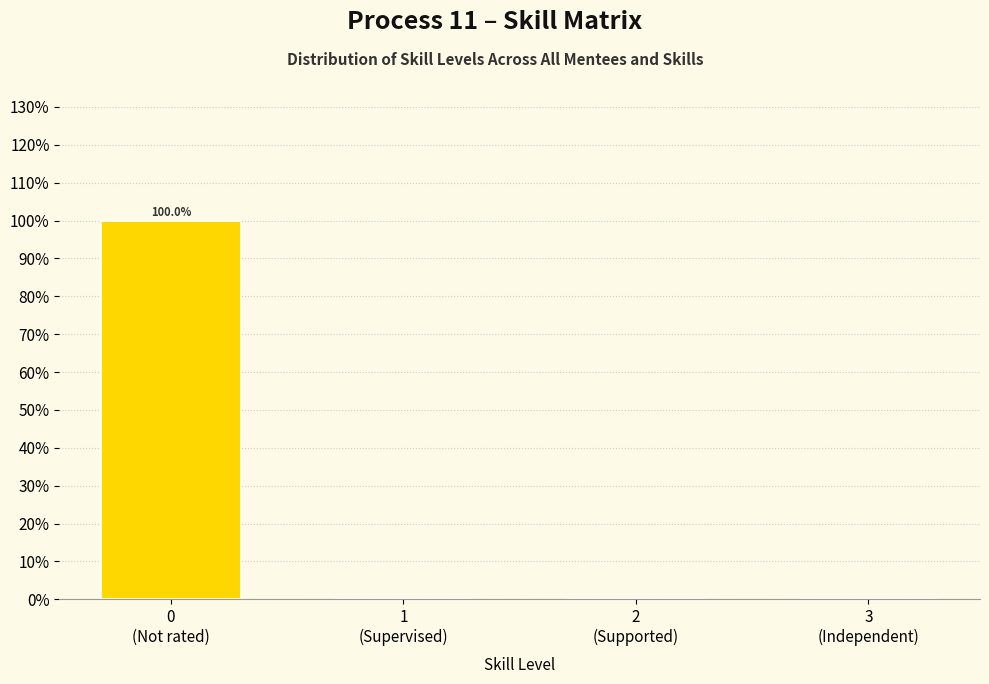

What is the maximum value shown in the chart?

100